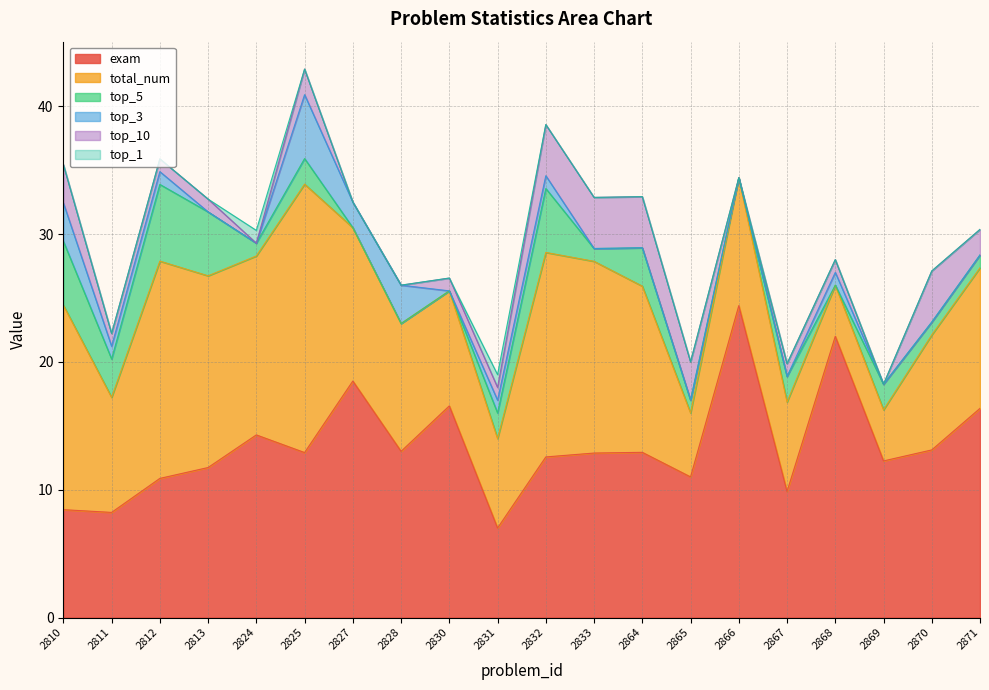

What are all the series names shown in the legend?

exam, total_num, top_5, top_3, top_10, top_1